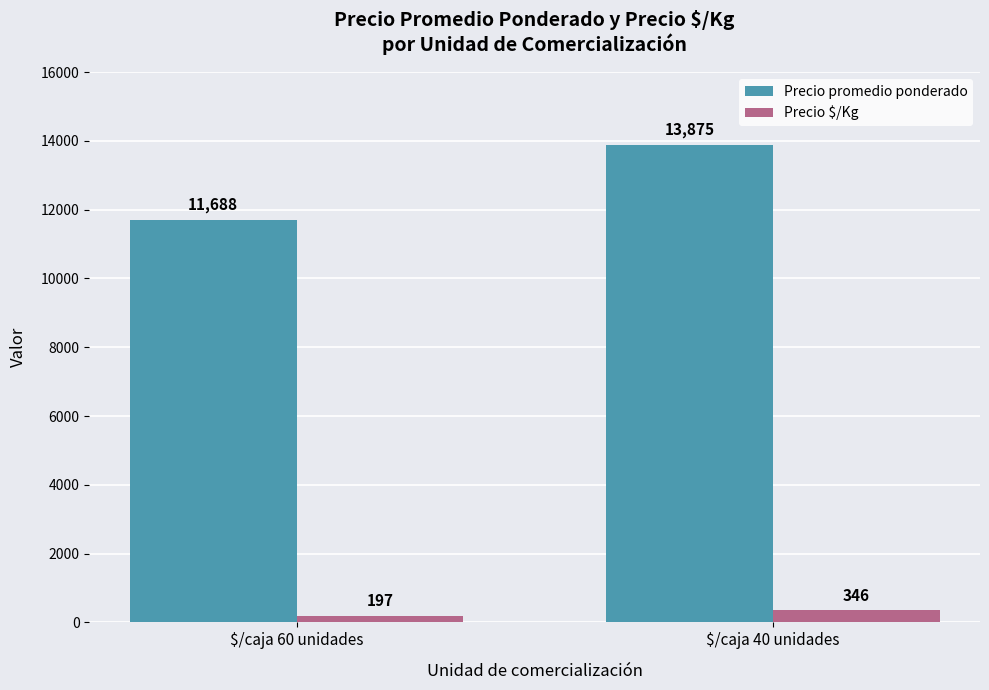

What is the label of the 1st bar from the right?

$/caja 40 unidades